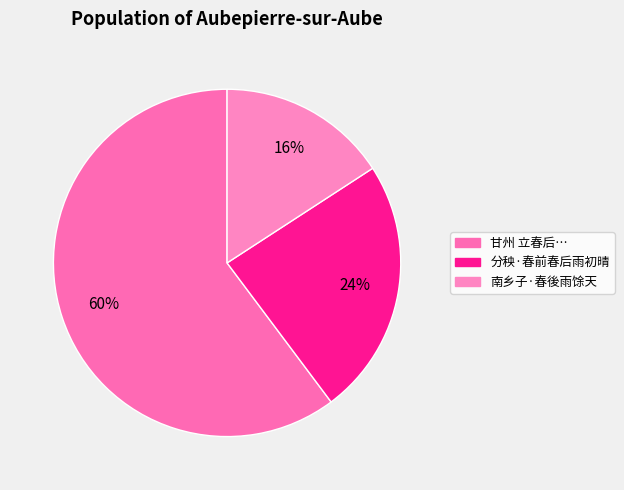

To the nearest percent, what portion does 南乡子·春後雨馀天 represent?

16%